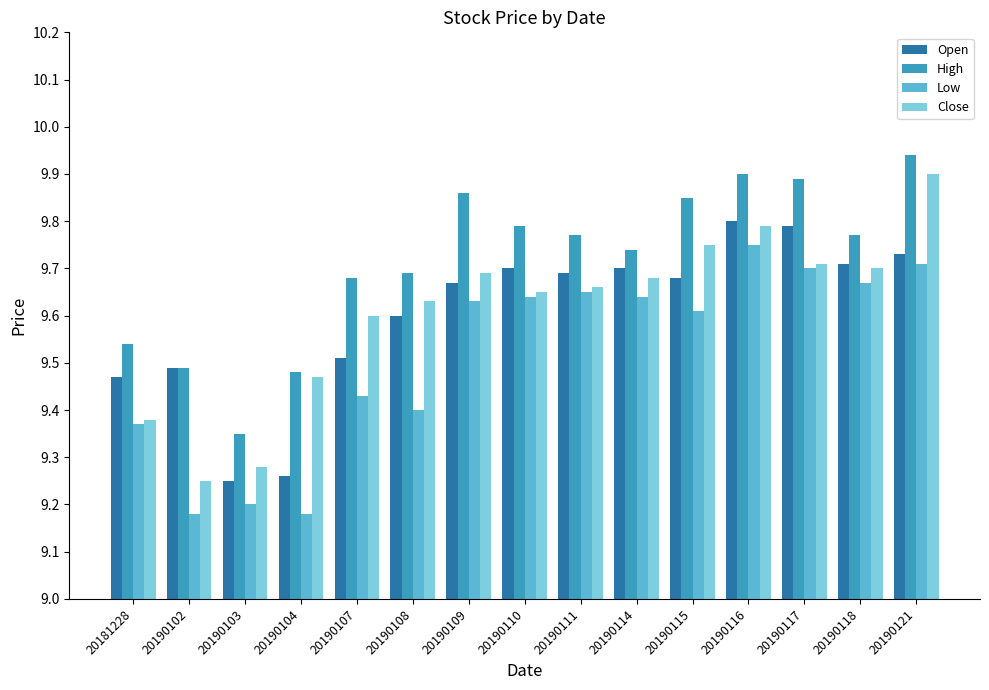

Which category has the highest value across all series?

20190121